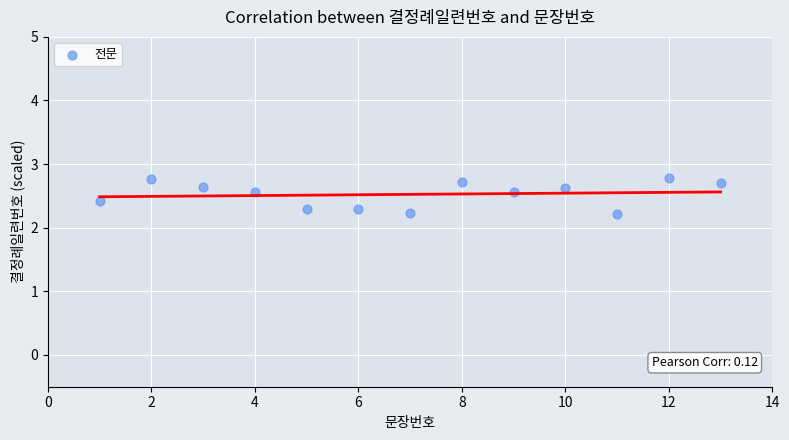

What is the range of Y values (max minus min)?

0.6